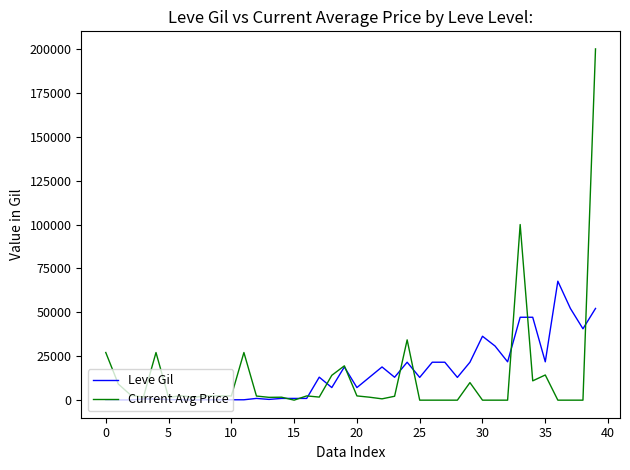

List the series in order of their peak value, highest first.

Current Avg Price, Leve Gil